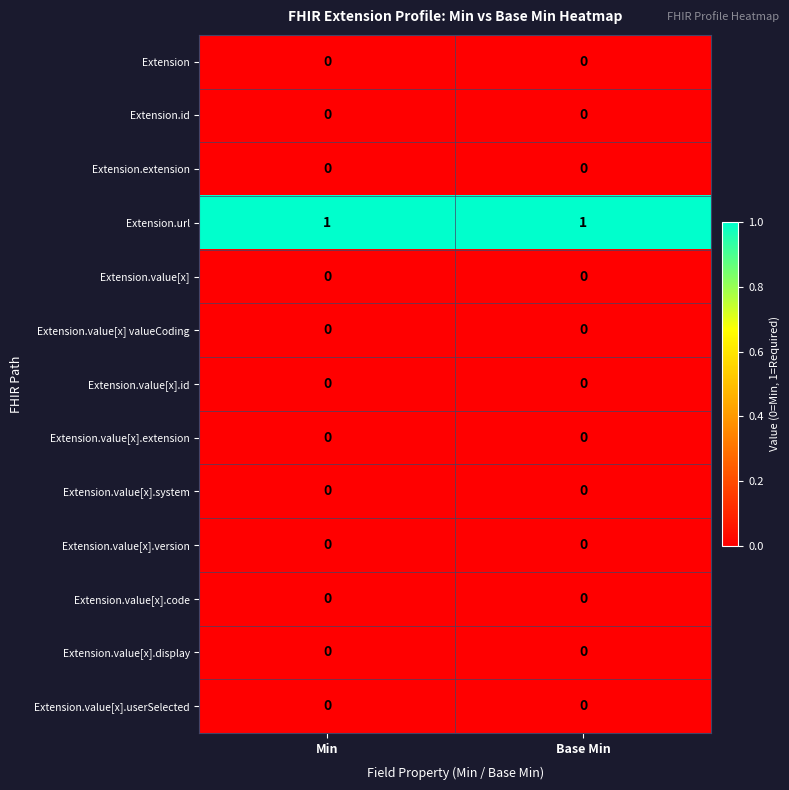

Which series has the largest total across all categories?

Extension.url